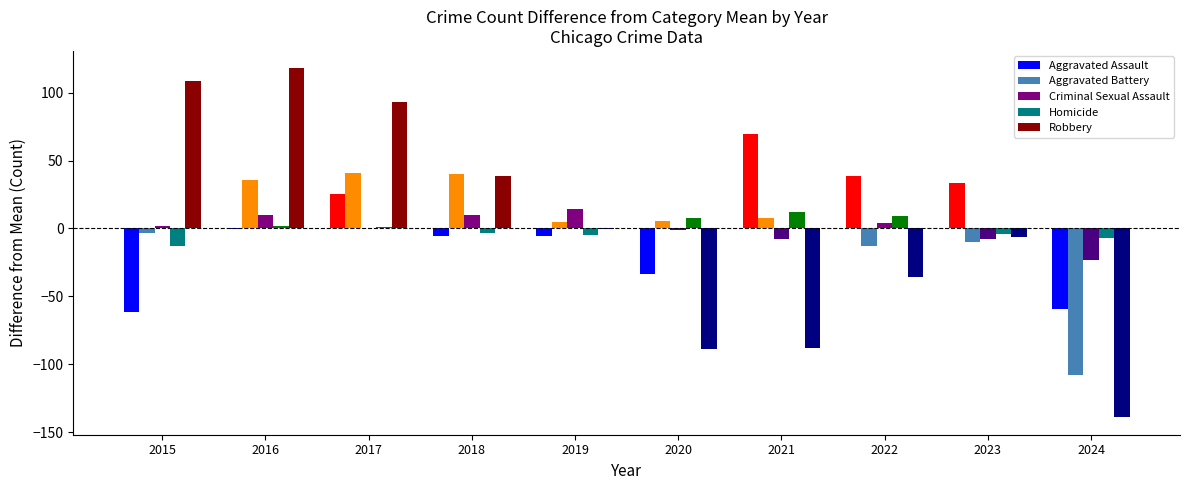

Count the number of data series in this chart.

5